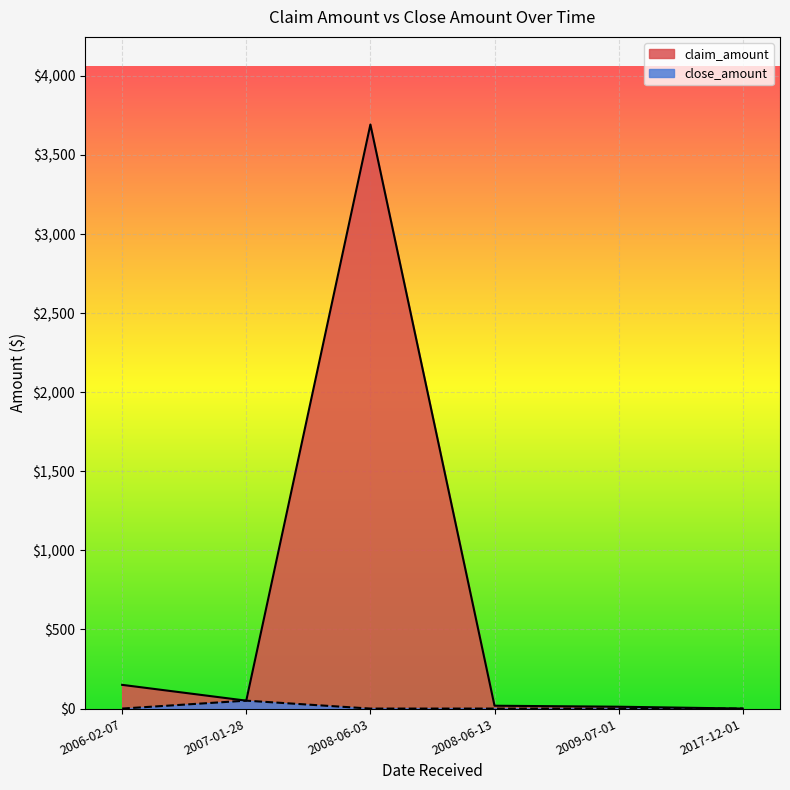

What is the difference between the maximum and minimum values in the claim_amount series?

3693.0